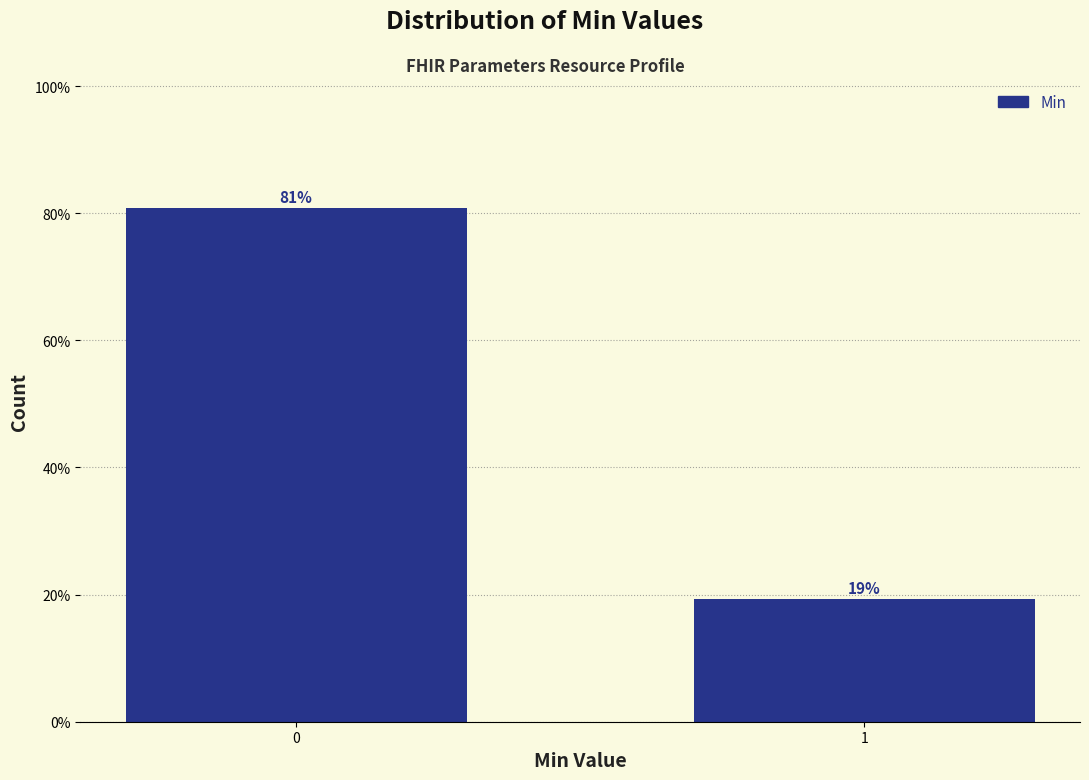

What is the maximum value shown in the chart?

80.8